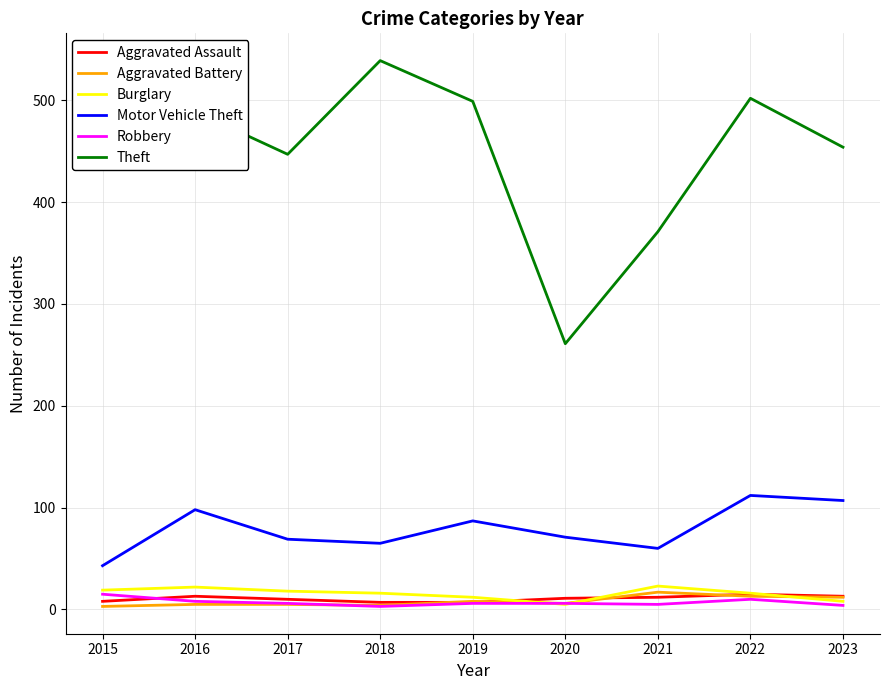

Which series has the largest total across all categories?

Theft